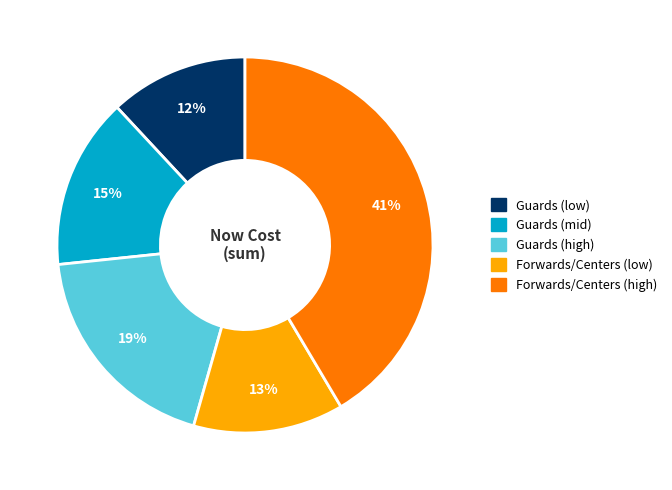

Does any single category account for the majority?

No